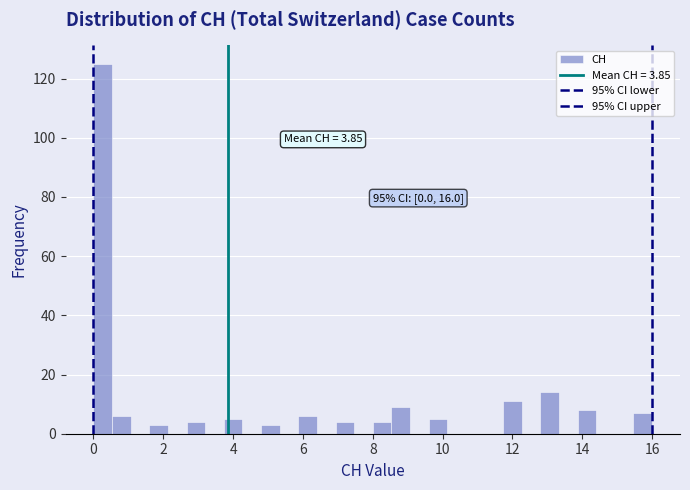

Around what value on the x-axis is the tallest bar? Give the approximate position of its centre, as read against the axis.

0.2